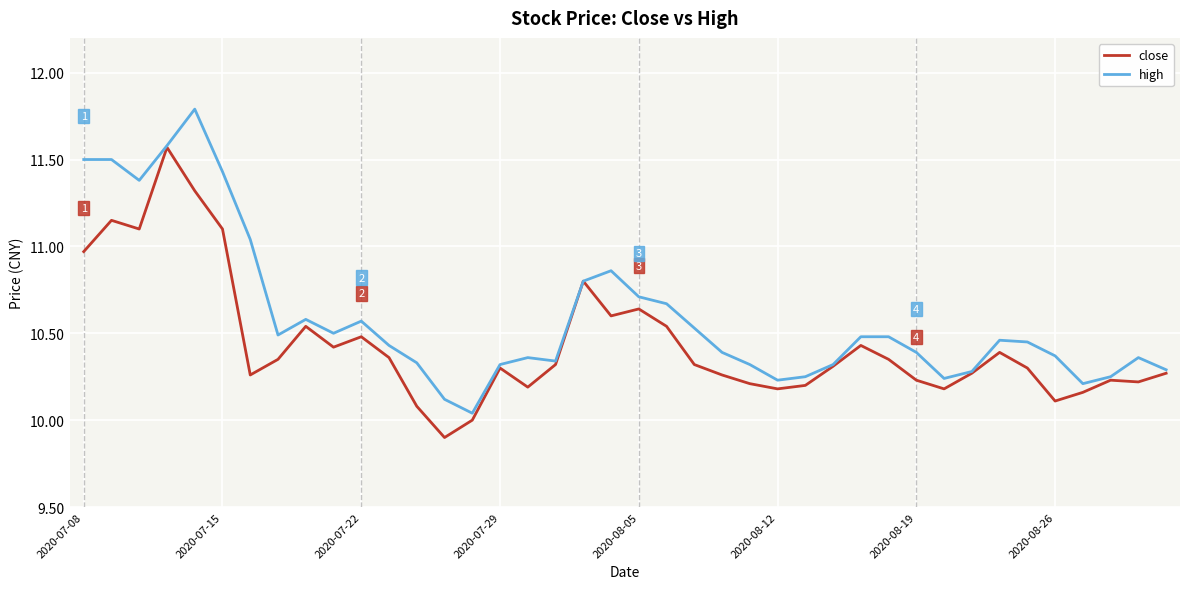

Rank the series by their average value, from highest to lowest.

high, close